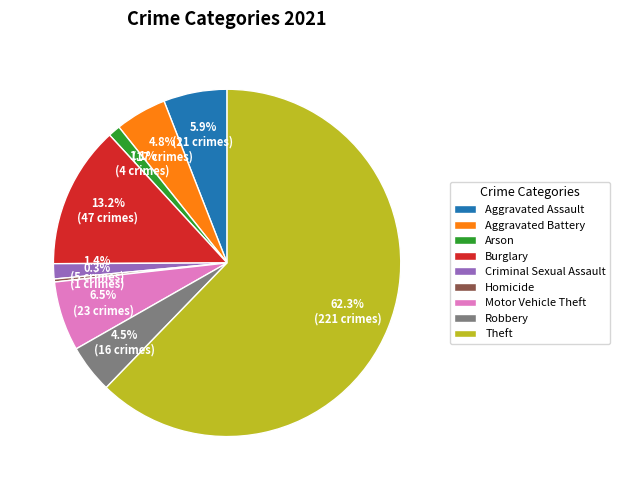

How much of the chart is everything except Criminal Sexual Assault?

98.6%